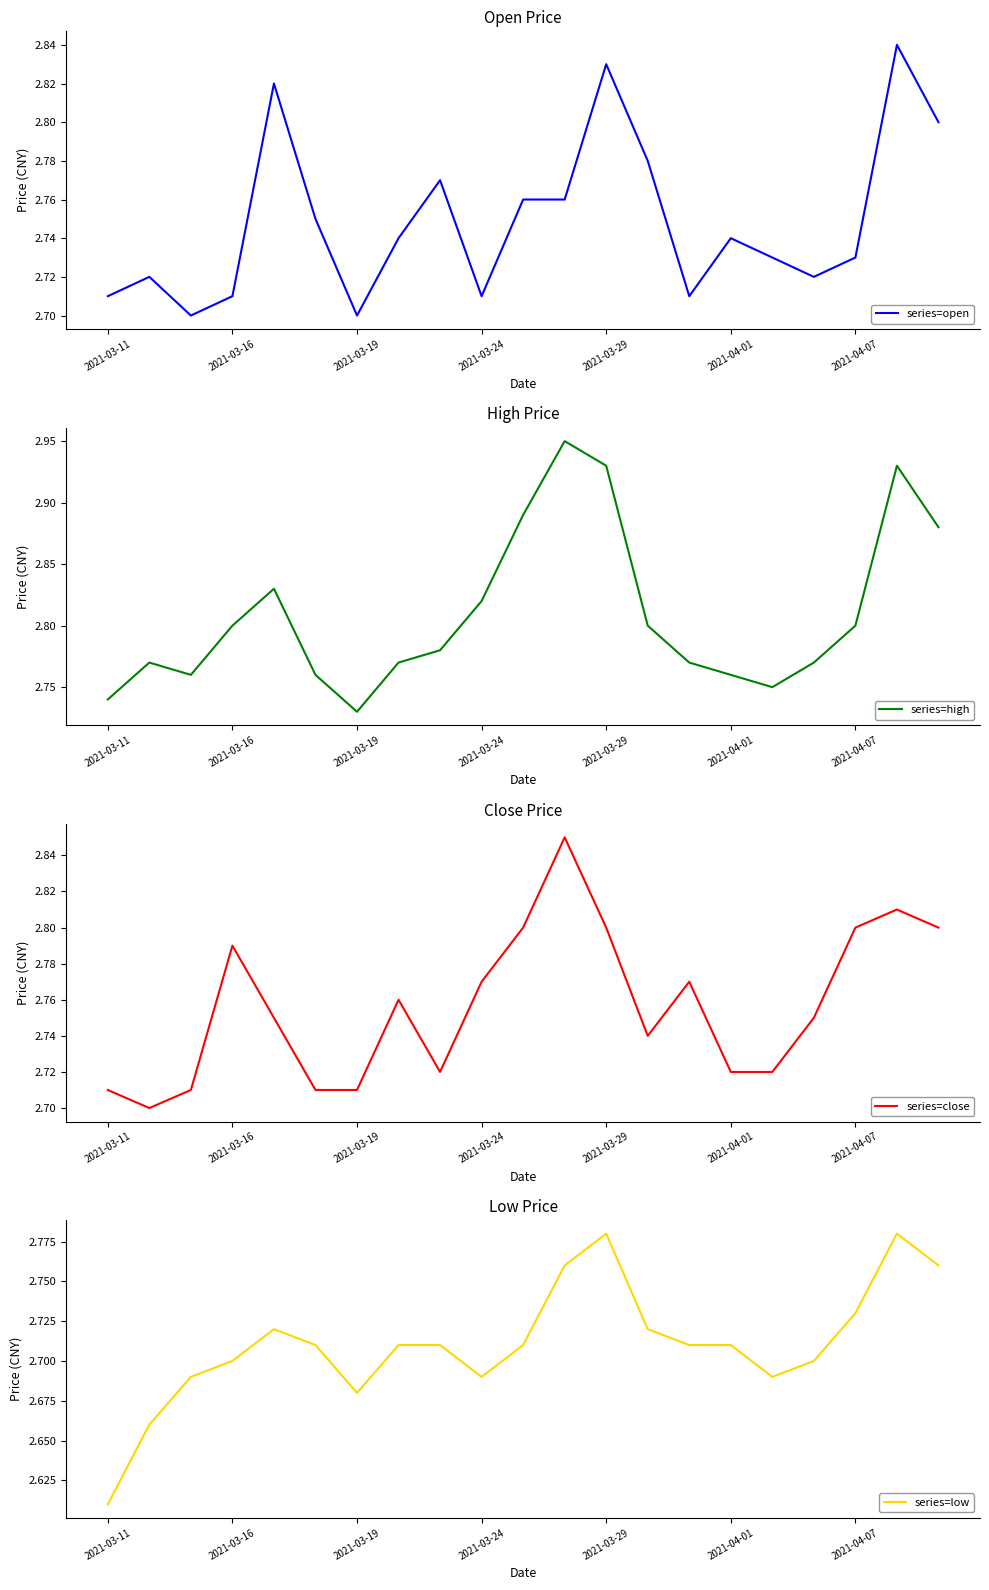

How many data points does each series have?

21